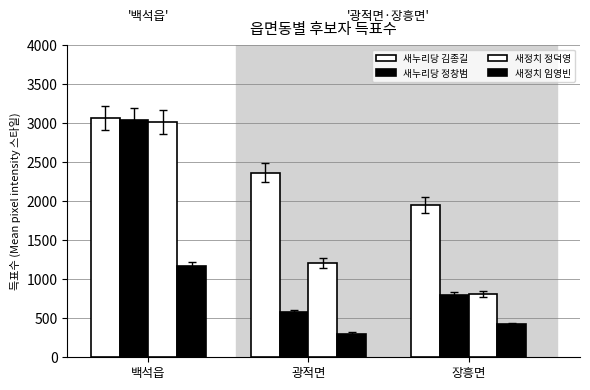

What is the value of the 새정치 정덕영 bar at the 2nd from the left?

1204